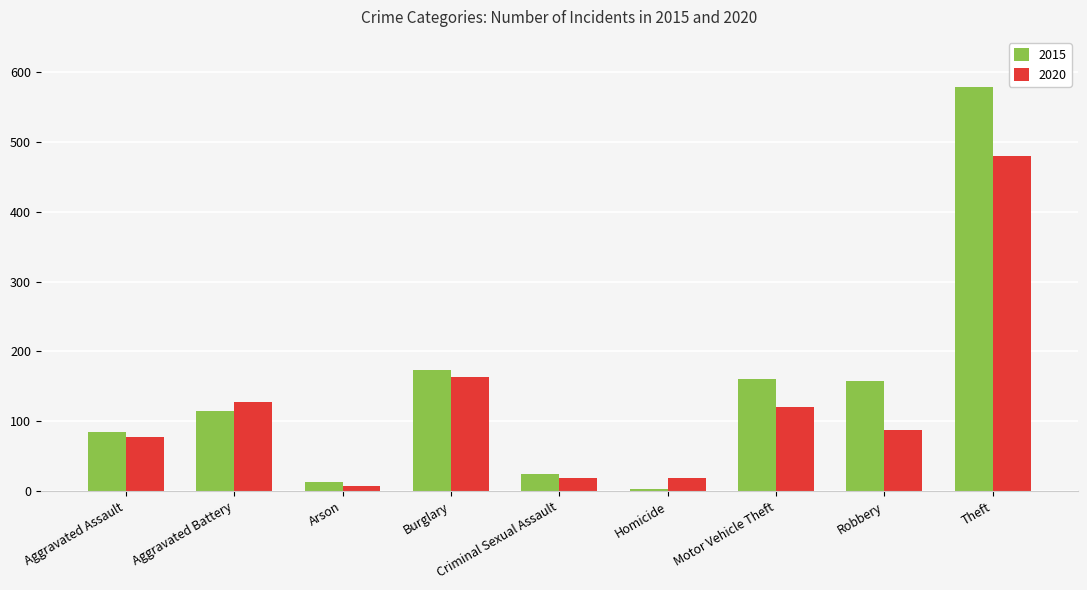

Which series has the largest range (max minus min)?

2015